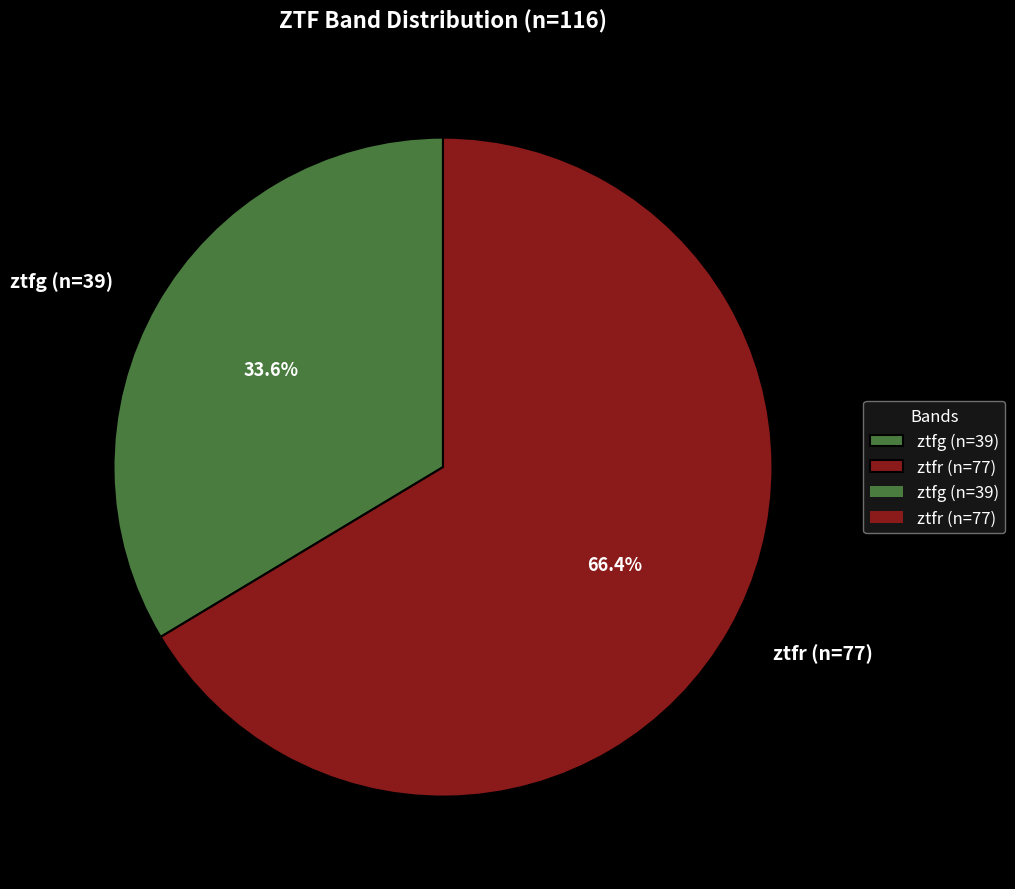

To the nearest percent, what portion does ztfg represent?

34%